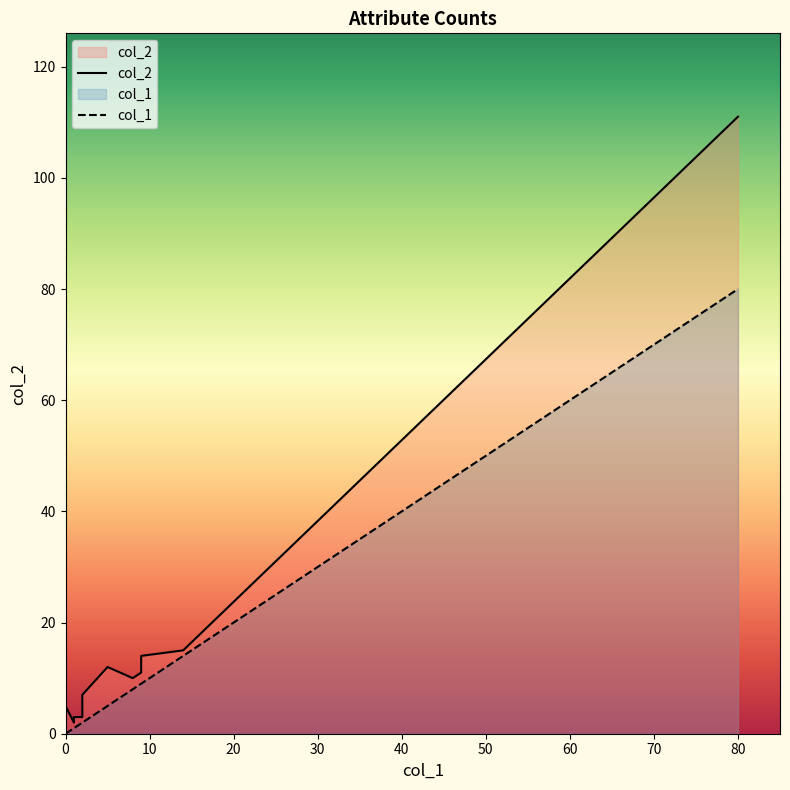

How many lines are shown in the chart?

2